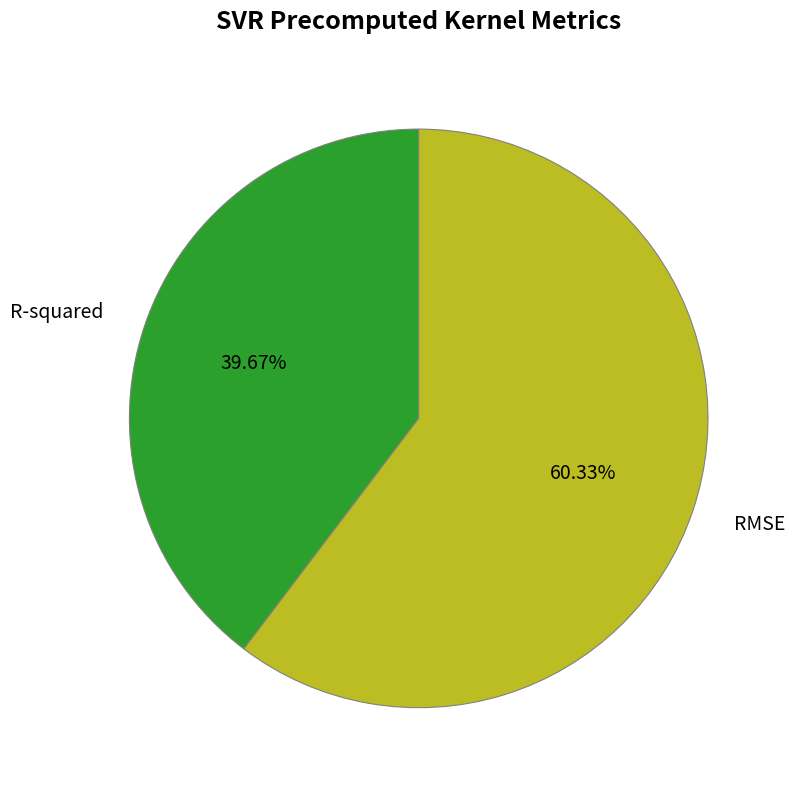

To the nearest percent, what is the combined percentage of R-squared and RMSE?

100%